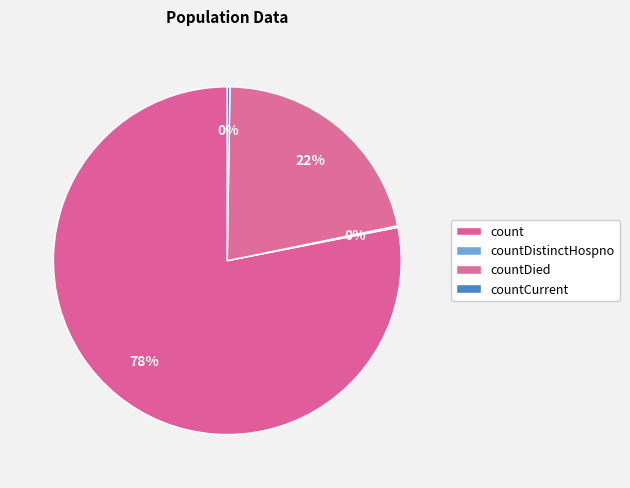

True or false: countCurrent accounts for 1% of the total.

False